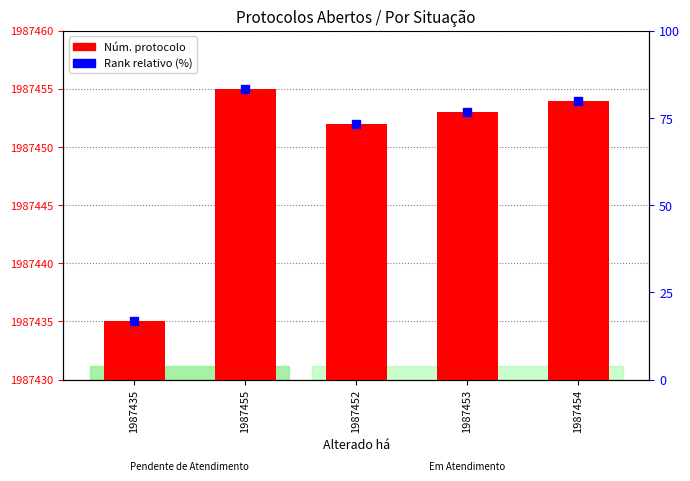

At which category is the sum across all series the highest?

1987455